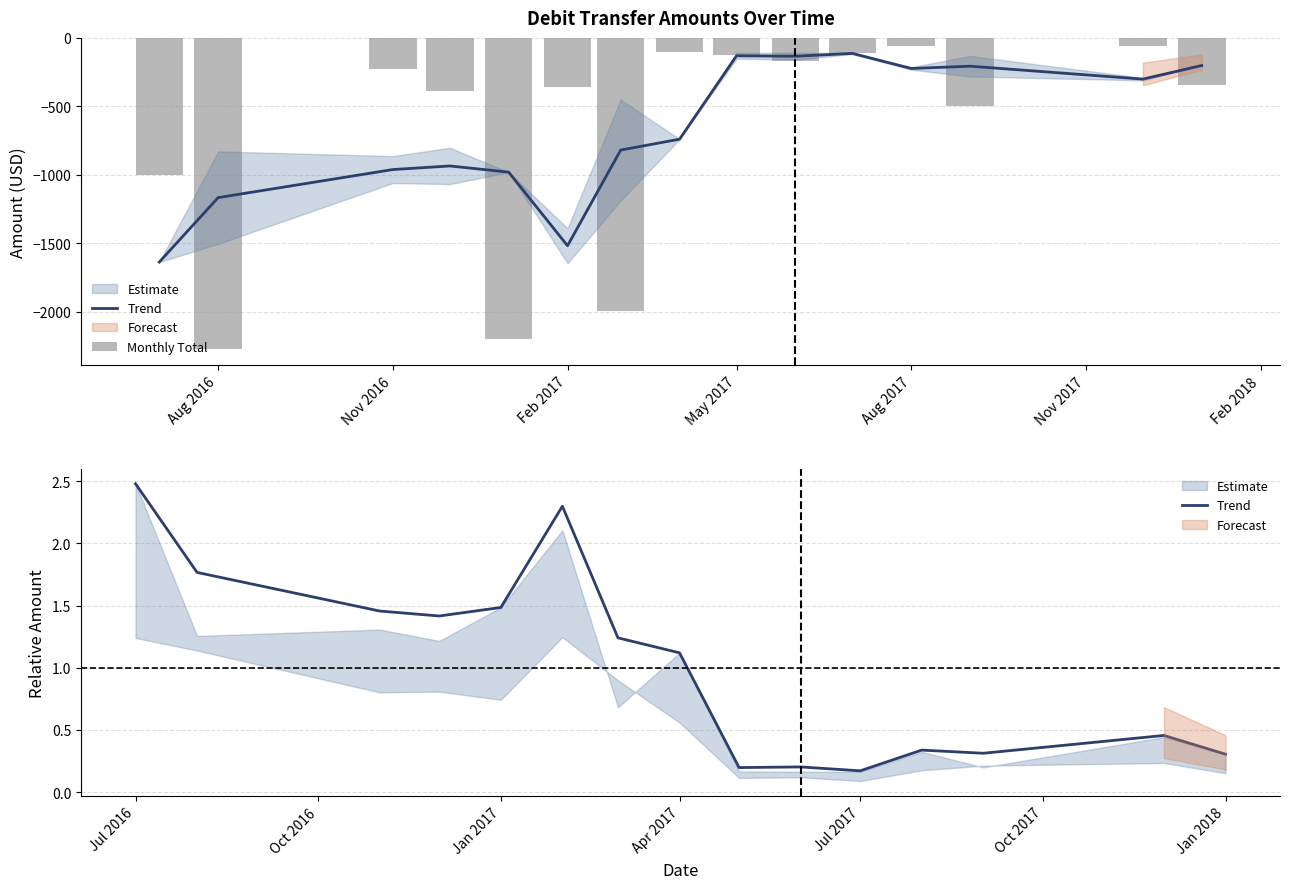

Which series has the widest spread of values?

Monthly Total